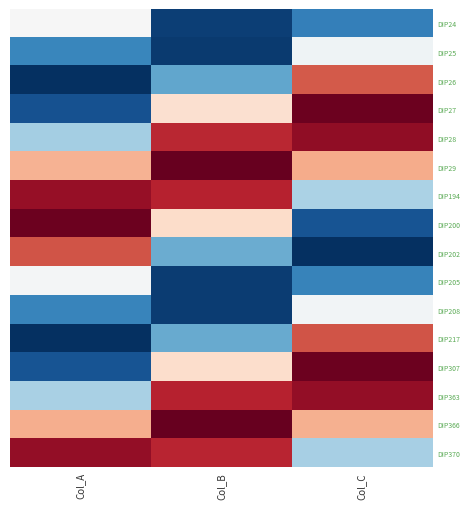

Count the number of data series in this chart.

16